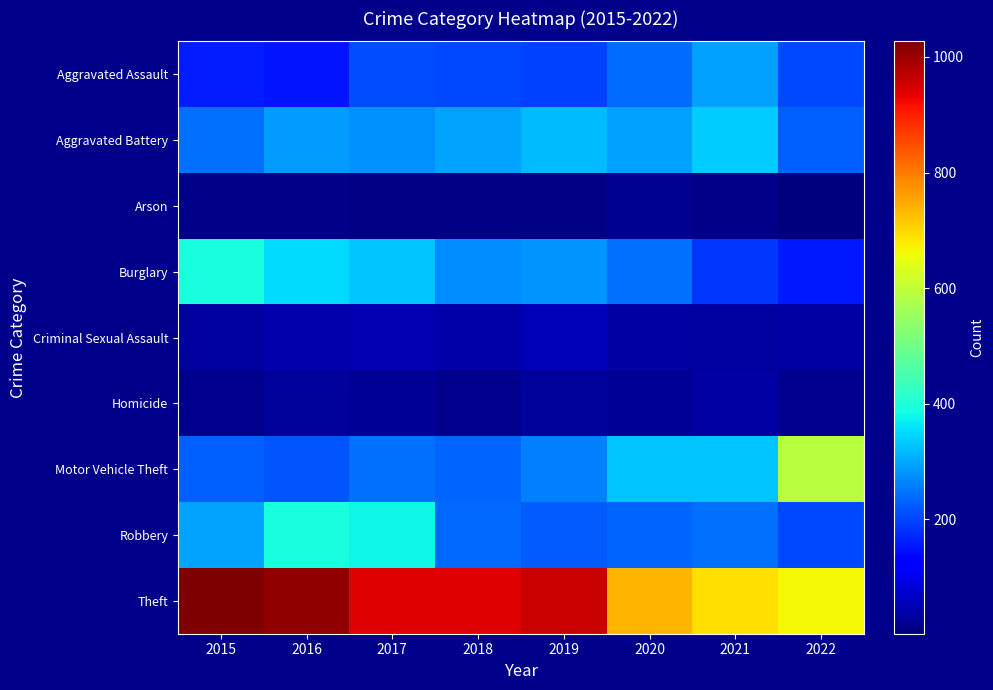

What is the total value across all series at 2017?

2456